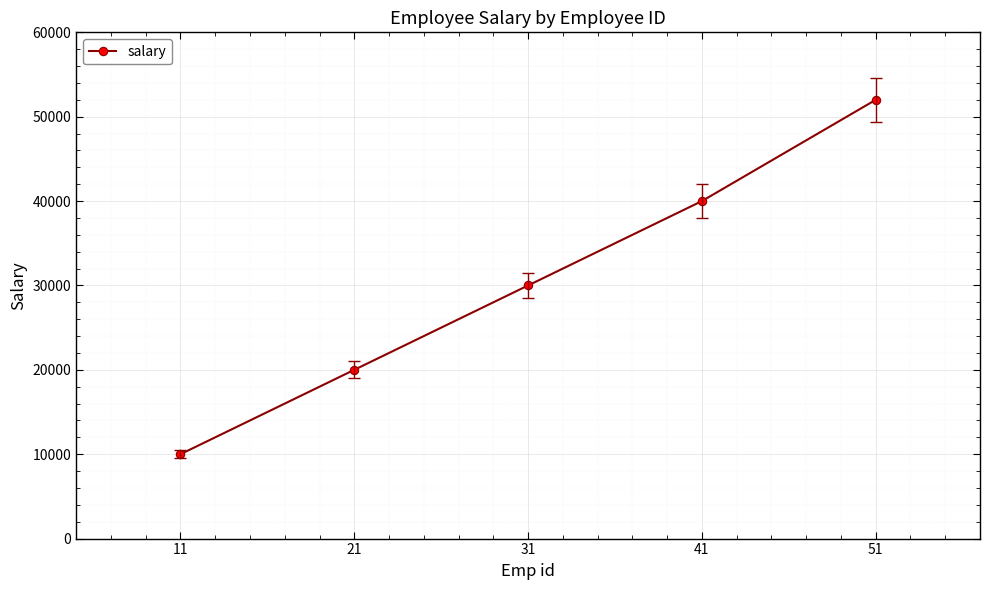

The value at 21 is 20000. True or false?

True